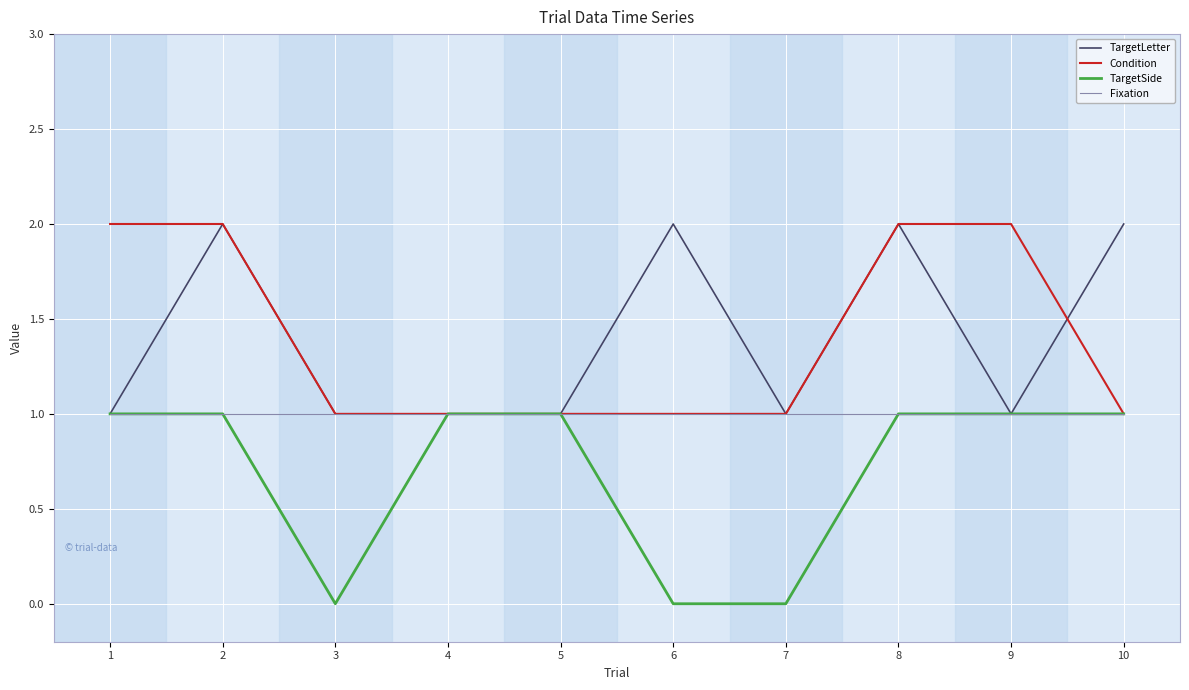

The TargetSide series shows 1 at 5. True or false?

True